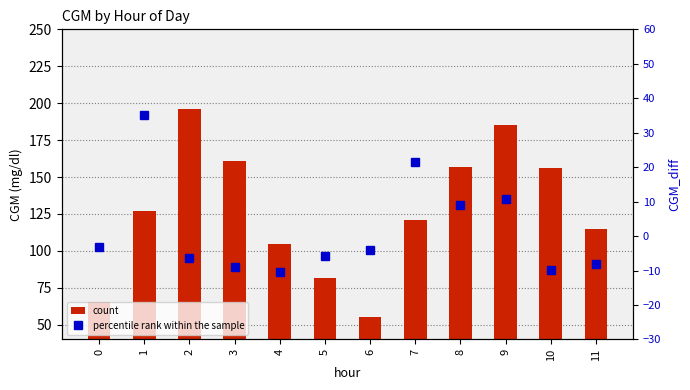

What is the value of the percentile rank within the sample bar at the 7th from the left?

-4.0